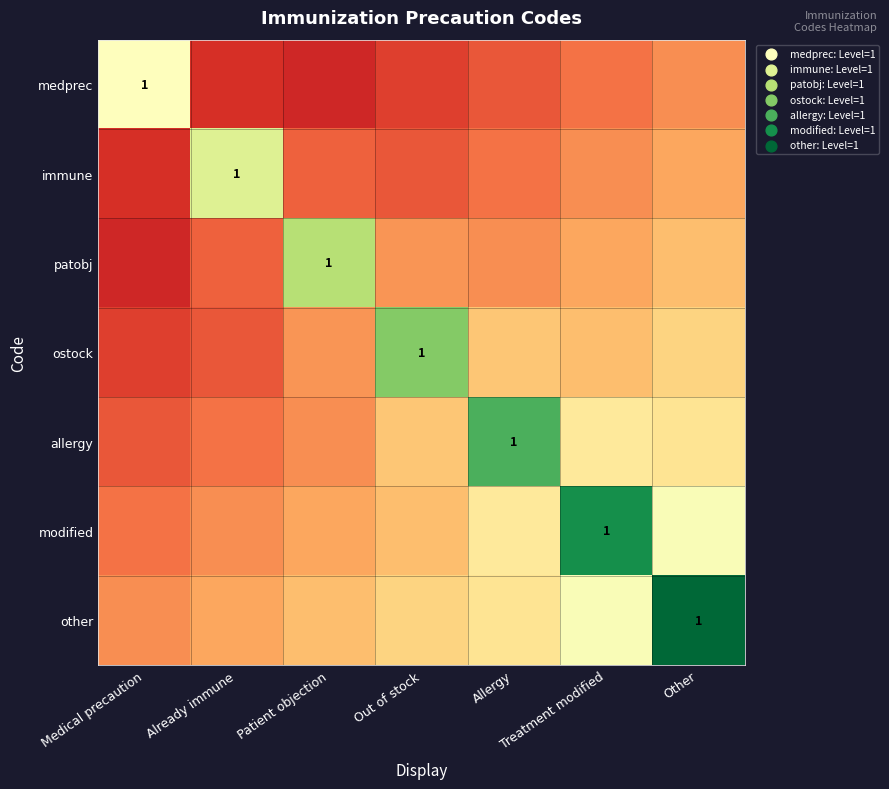

At which label does allergy reach its minimum?

Medical precaution